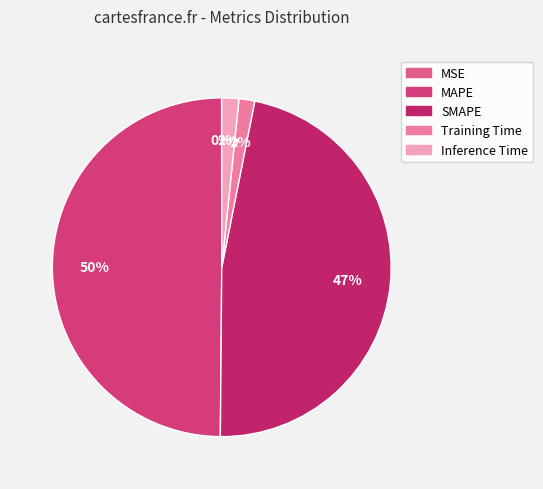

Between MAPE and Training Time, which is larger?

MAPE